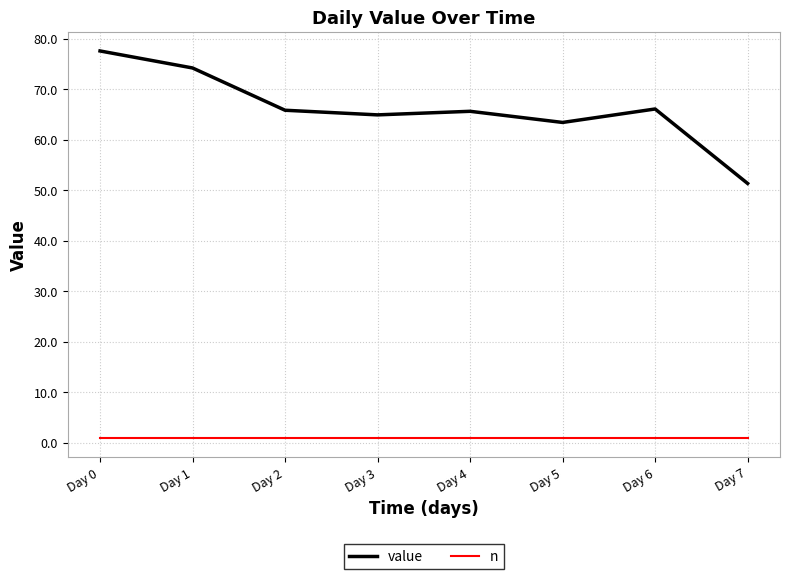

How many lines are shown in the chart?

2